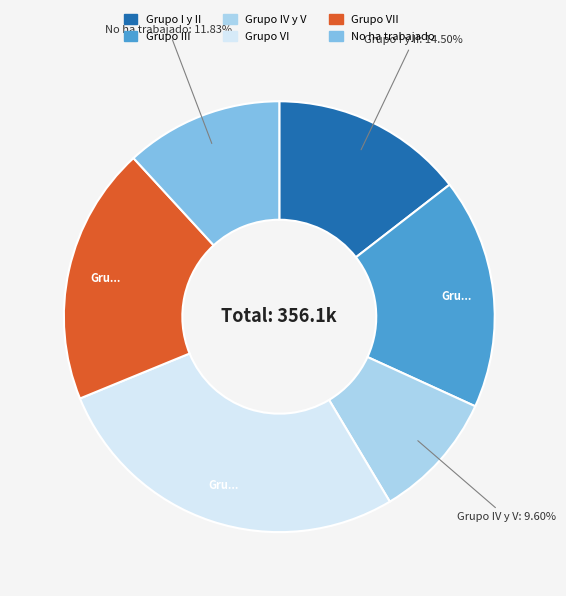

Does any single category account for the majority?

No